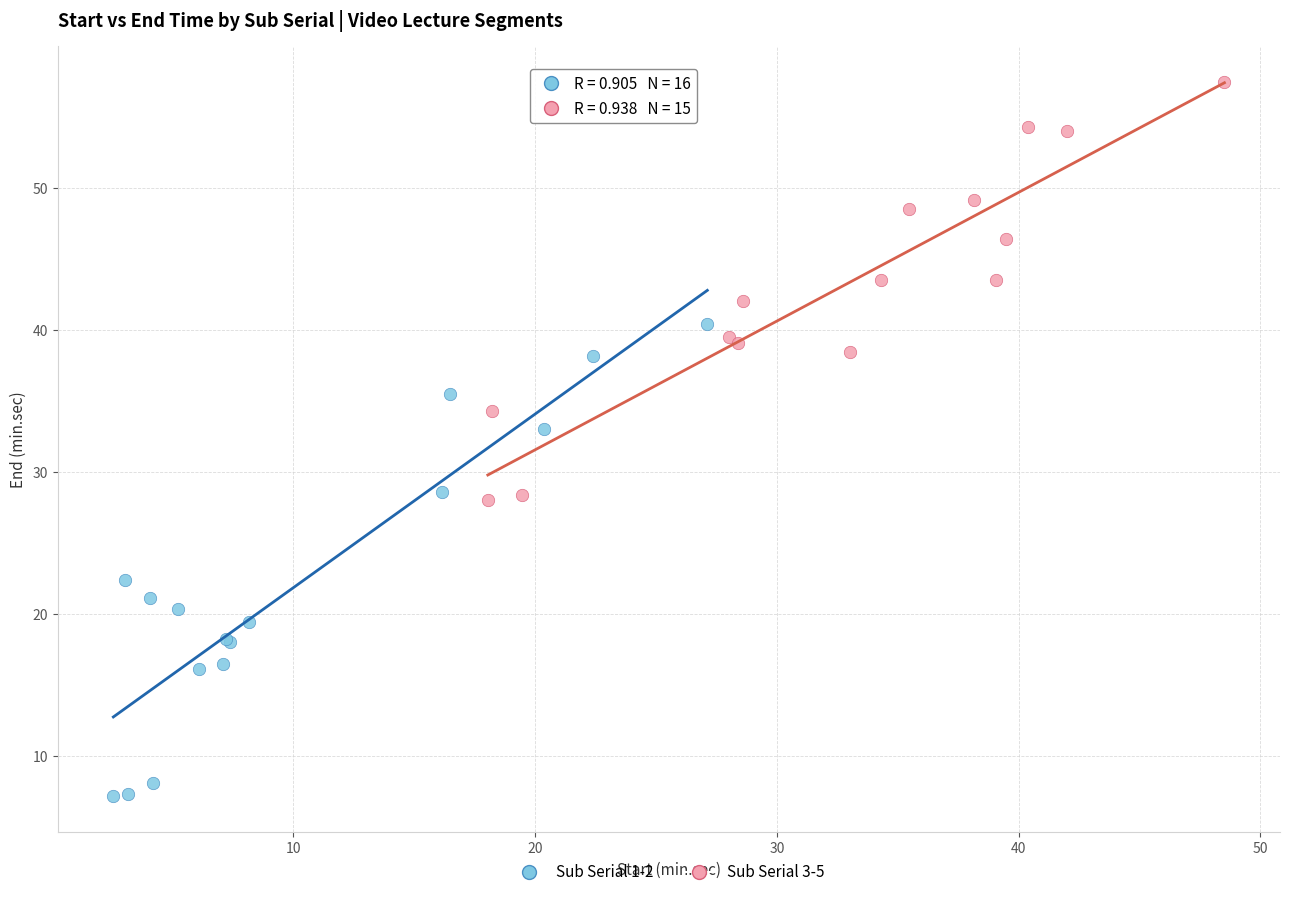

Which series contains the lowest Y value?

Sub Serial 1-2